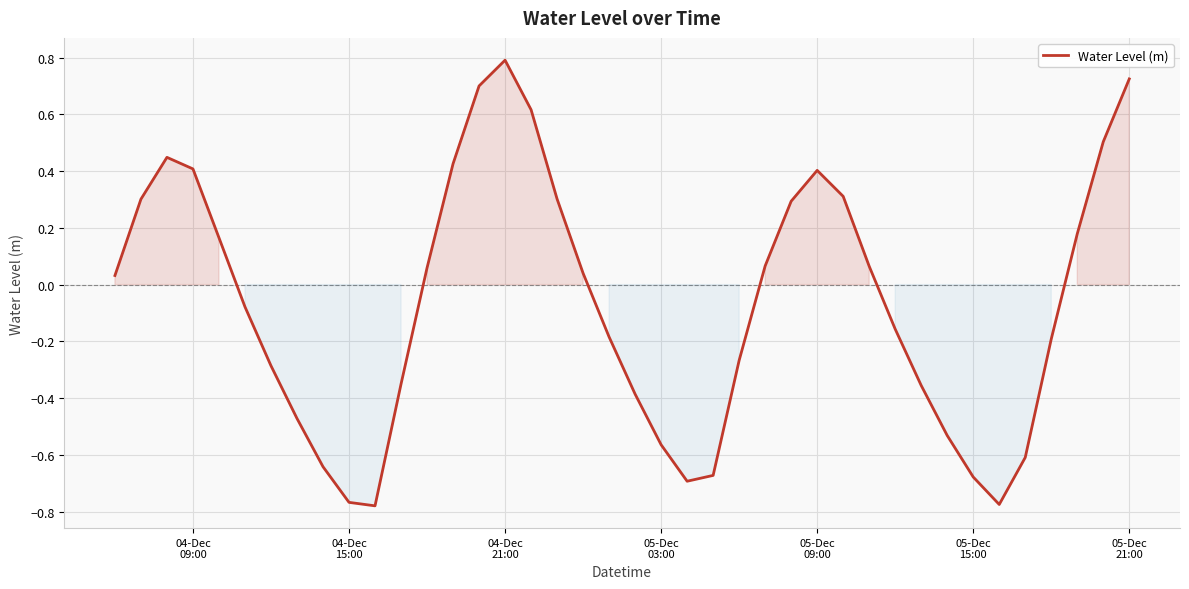

What is the difference between the maximum and minimum values?

1.6